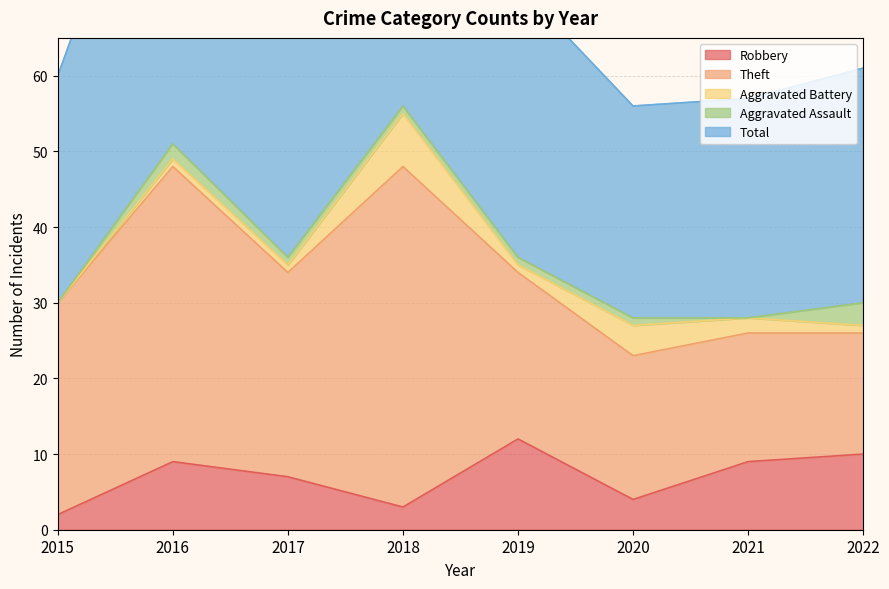

What are all the series names shown in the legend?

Robbery, Theft, Aggravated Battery, Aggravated Assault, Total